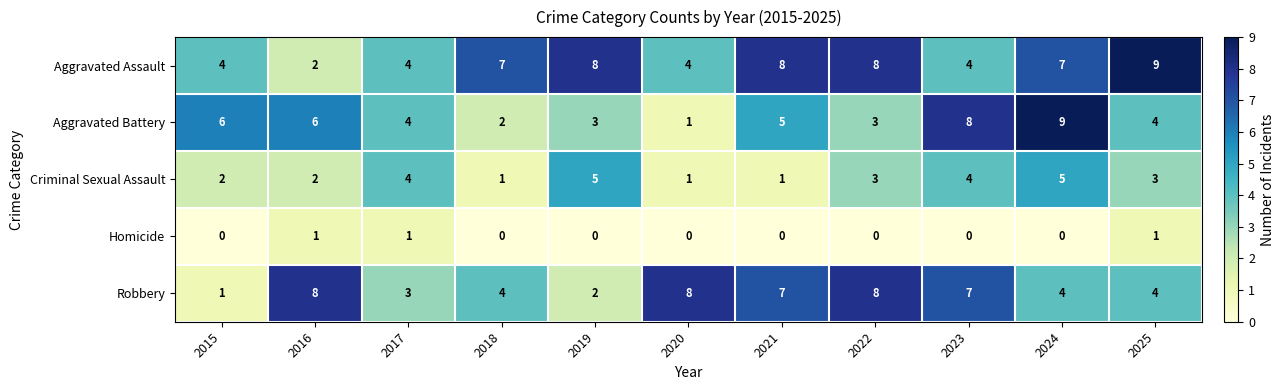

What is the maximum value shown in the chart?

9